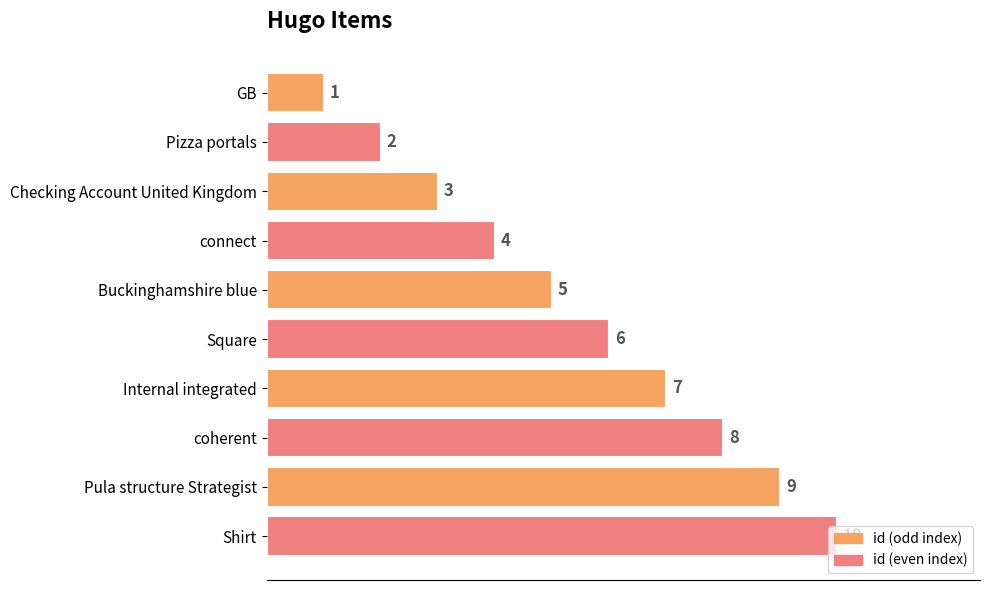

What is the change in value from Checking Account United Kingdom to connect?

+1